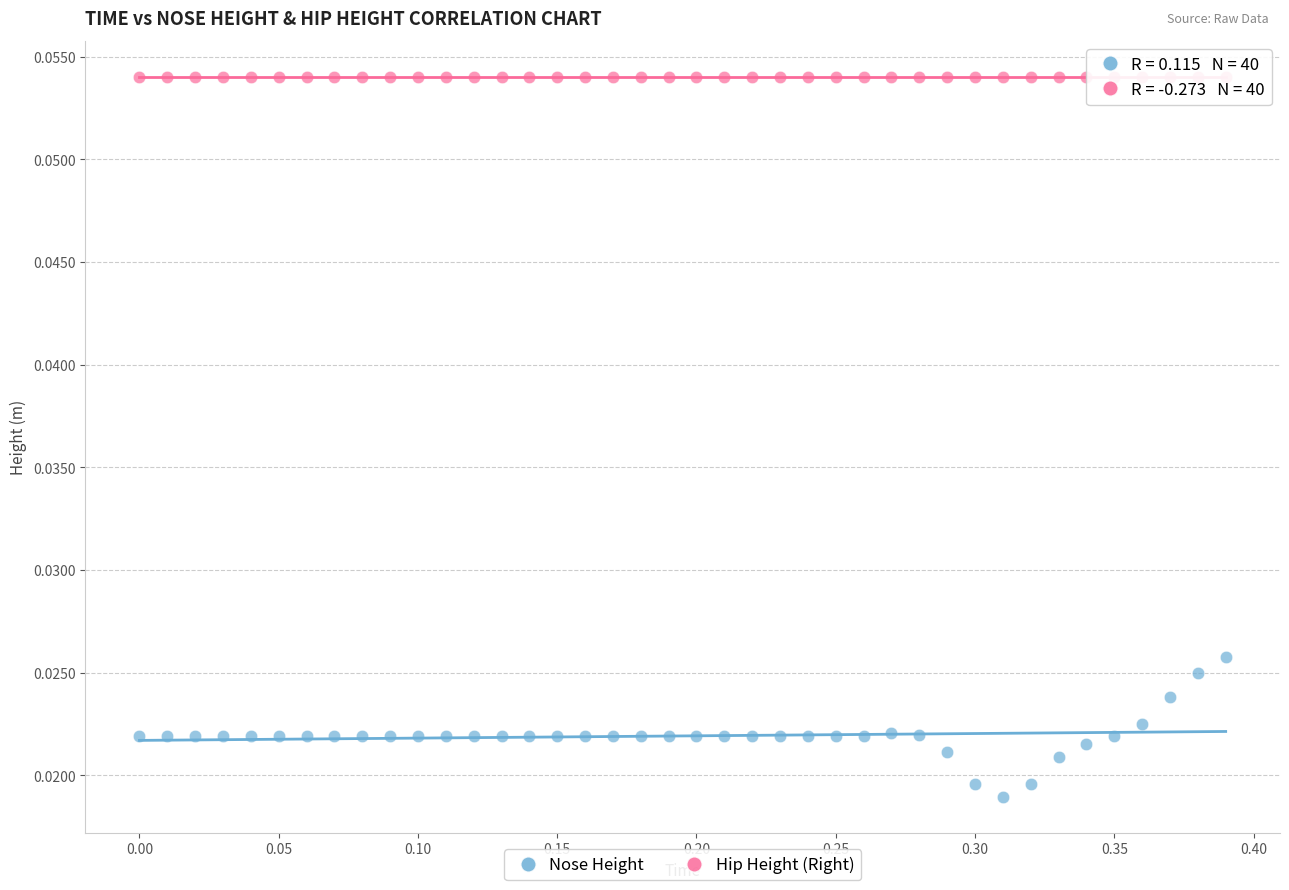

Which series reaches the minimum Y coordinate?

Nose Height